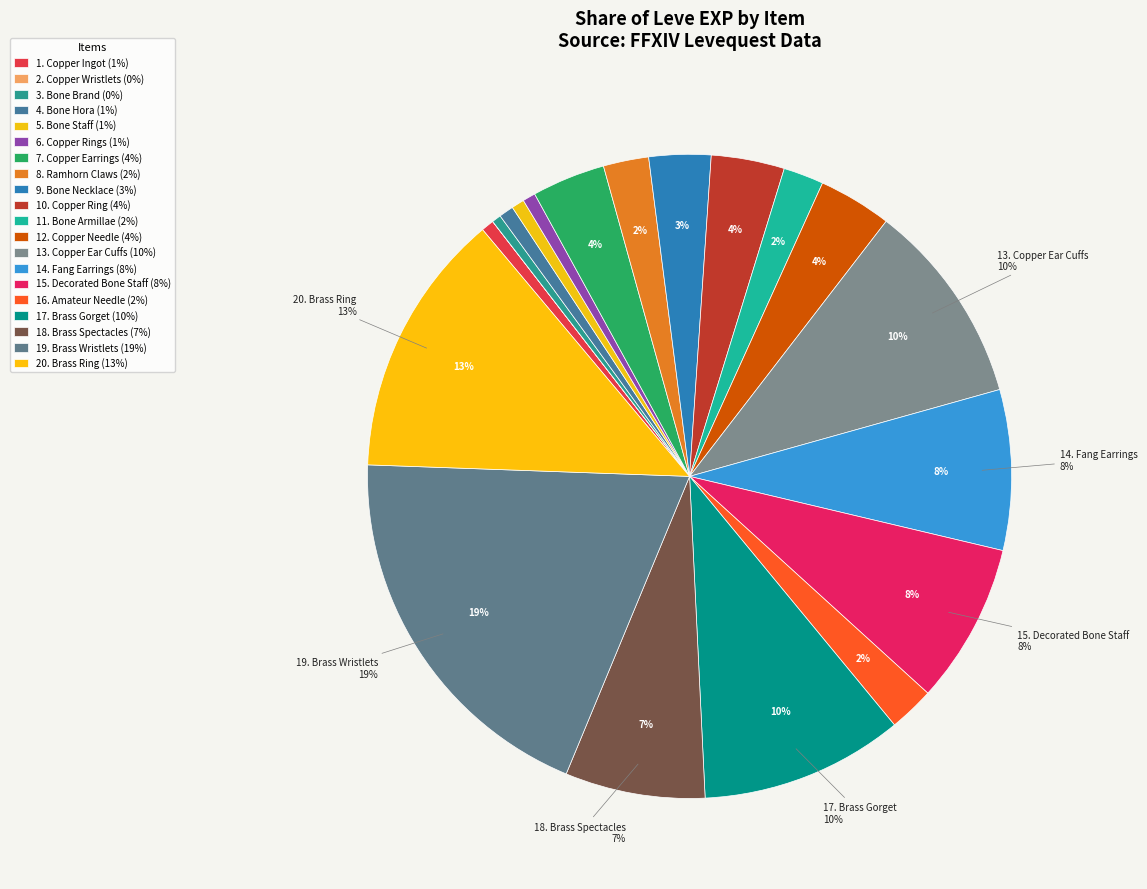

The Ramhorn Claws slice represents 2% of the pie. True or false?

True